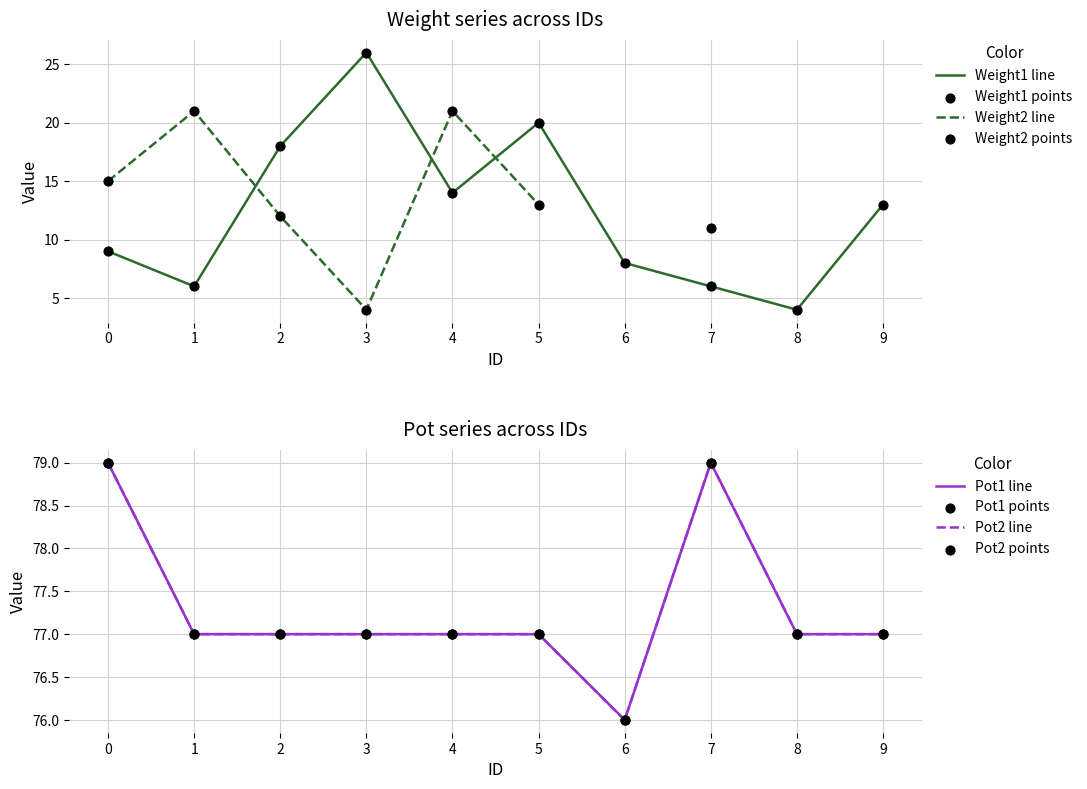

Which series contains the highest Y value?

Pot1